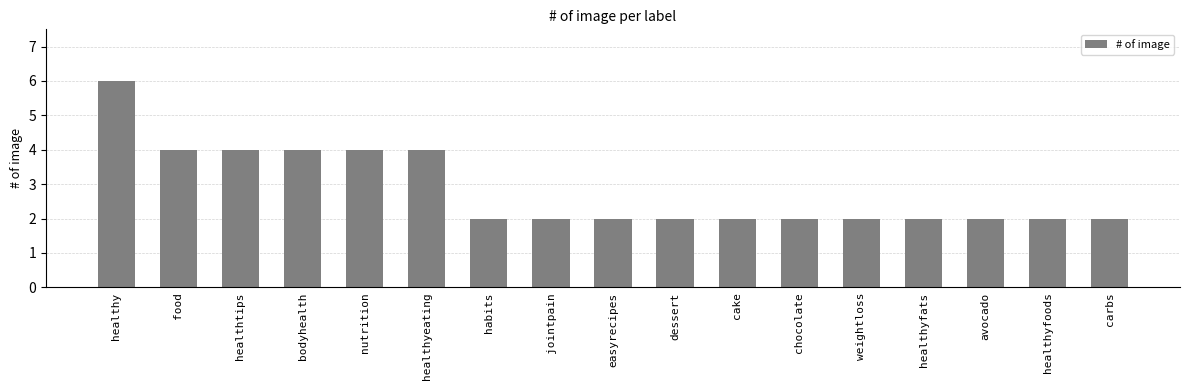

What is the sum of the values at healthyeating and chocolate?

6